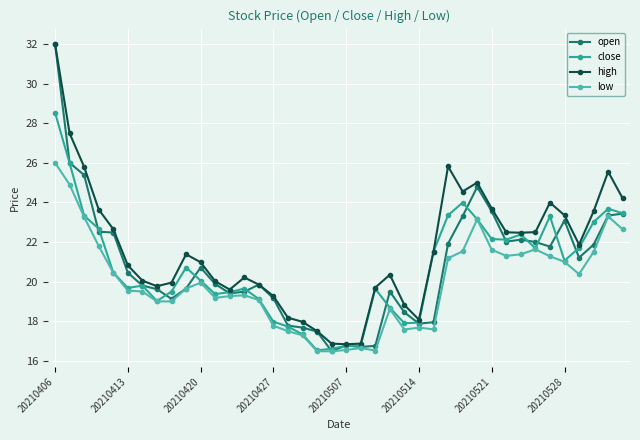

What is the maximum value for close?

28.5